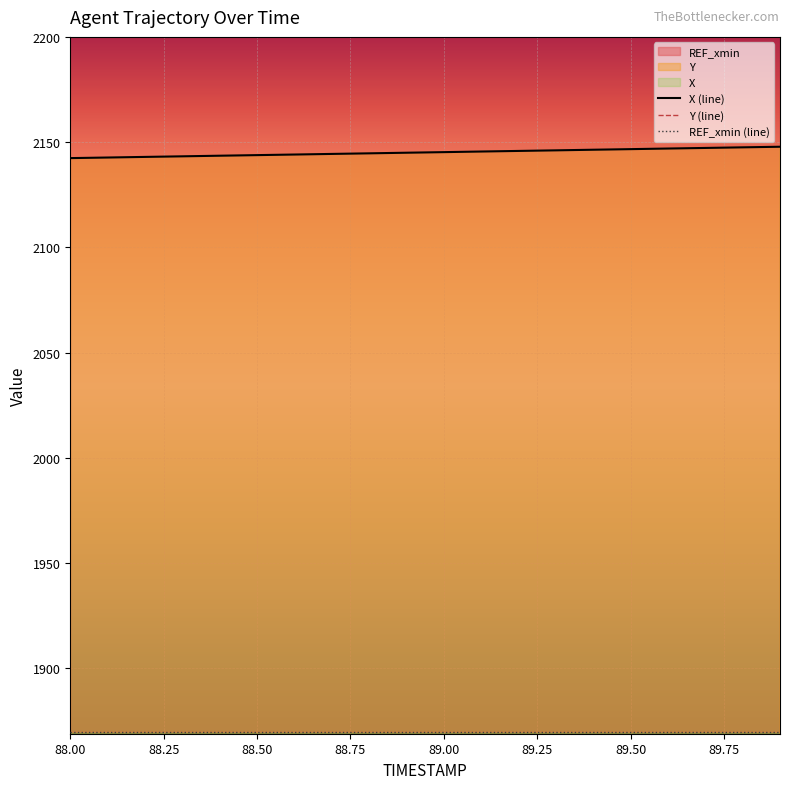

Which series has the largest total across all categories?

X